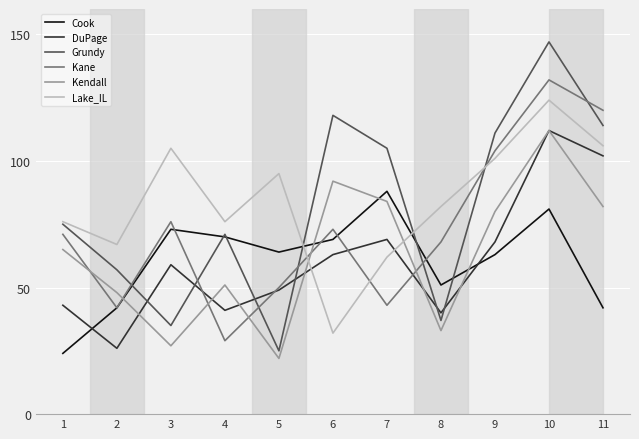

What is the total value across all series at 3?

375